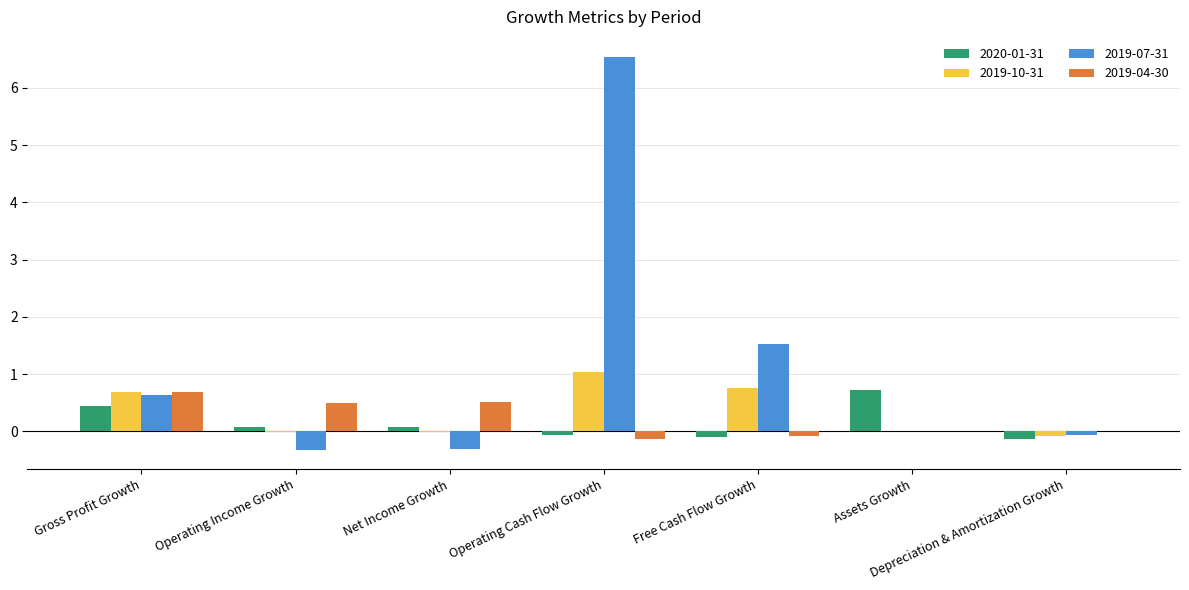

Which series has the largest total across all categories?

2019-07-31